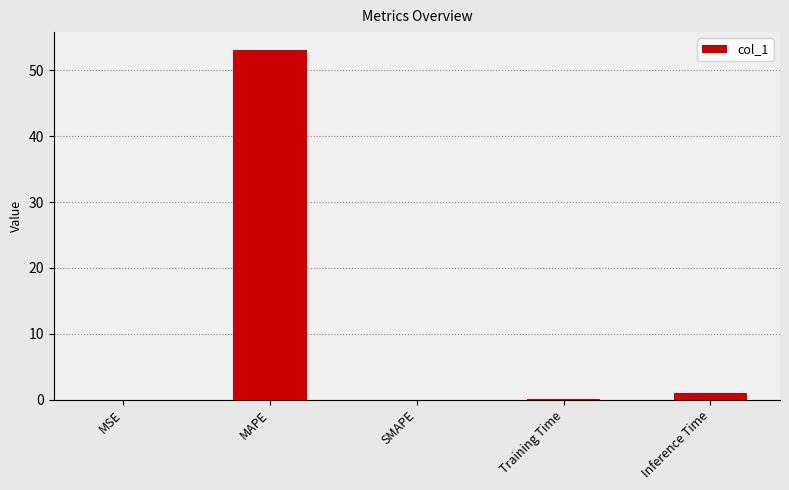

Are the bars horizontal?

No